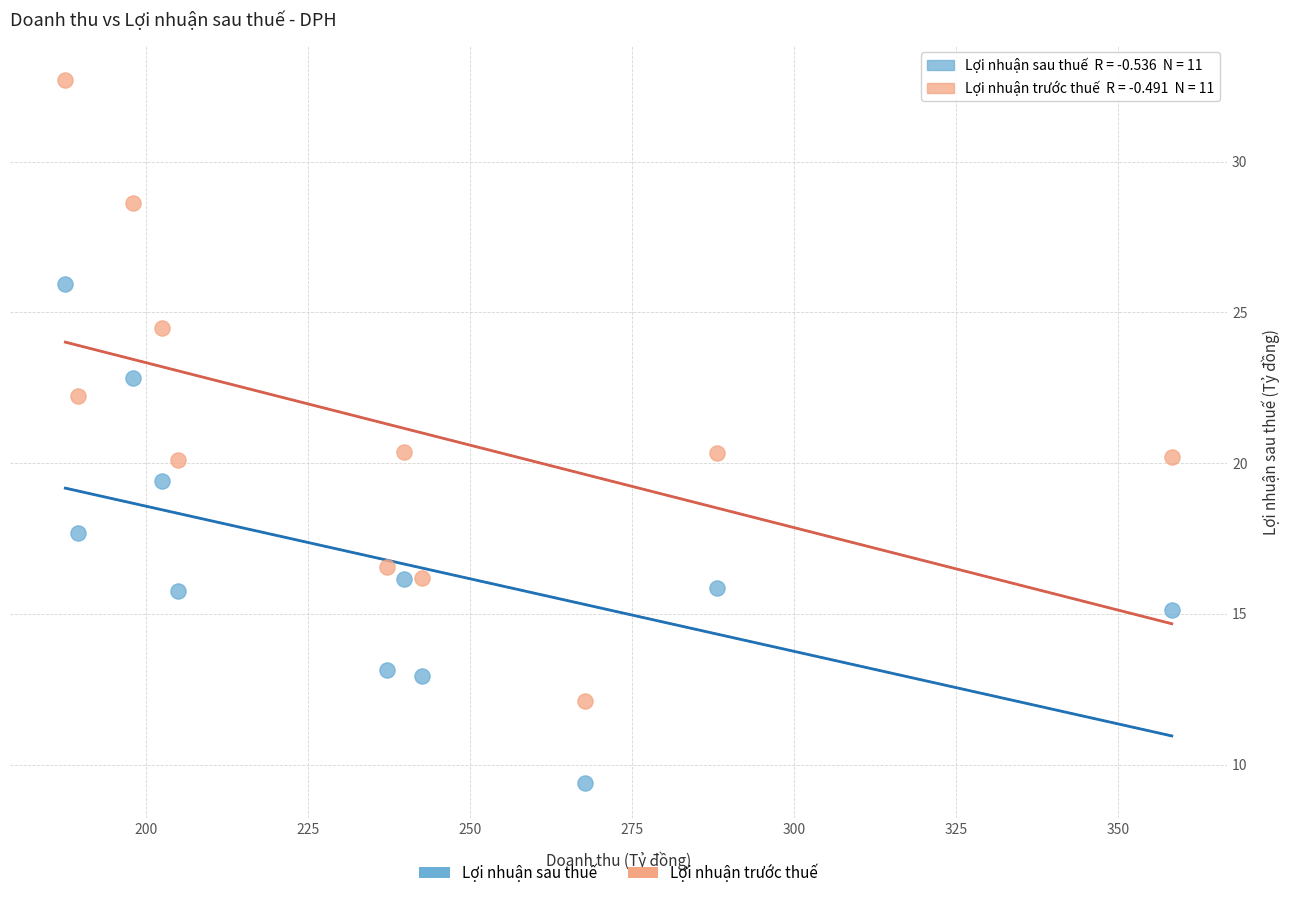

Across all data points, what is the range of Y values (max minus min)?

23.3